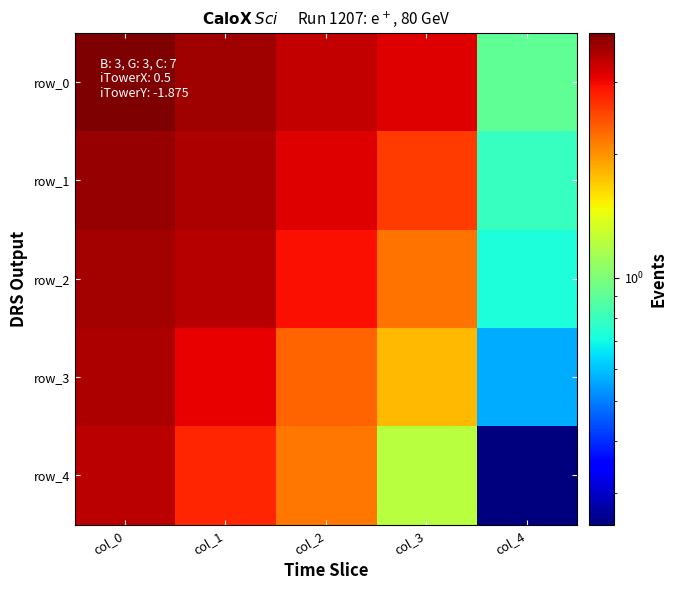

What is the difference between the maximum and minimum values in the row_1 series?

2.9